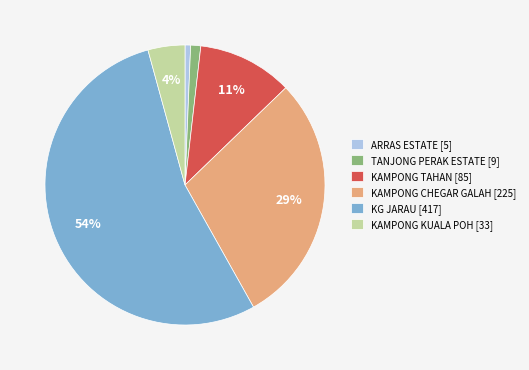

The KAMPONG KUALA POH slice represents 4% of the pie. True or false?

True